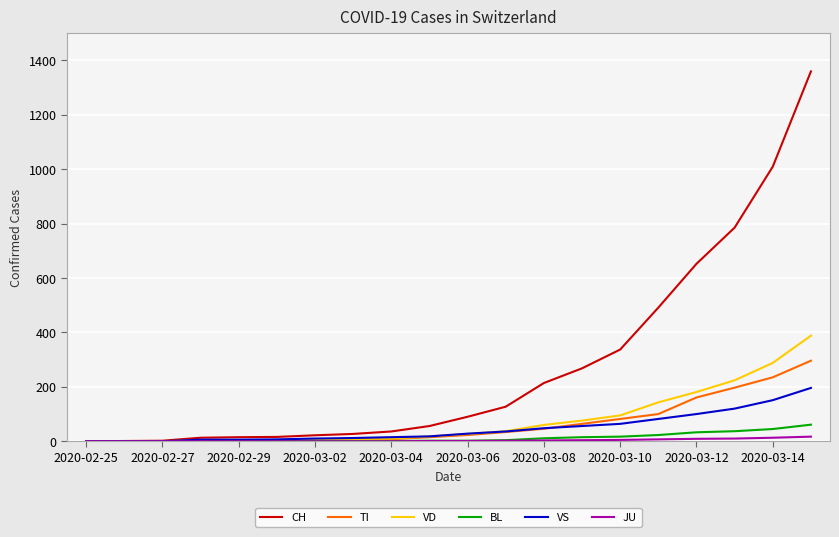

Is this an area chart (filled region under the line)?

No